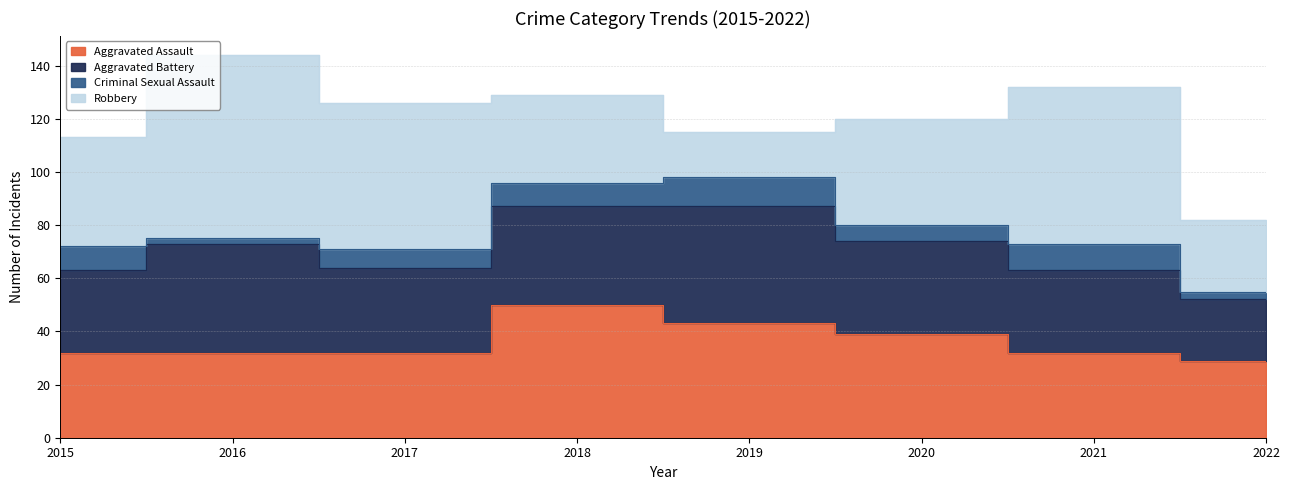

Reading left to right, list all the values displayed in this chart.

Aggravated Assault: 2015=32	2016=32	2017=32	2018=50	2019=43	2020=39	2021=32	2022=29
Aggravated Battery: 2015=31	2016=41	2017=32	2018=37	2019=44	2020=35	2021=31	2022=23
Criminal Sexual Assault: 2015=9	2016=2	2017=7	2018=9	2019=11	2020=6	2021=10	2022=3
Robbery: 2015=41	2016=69	2017=55	2018=33	2019=17	2020=40	2021=59	2022=27